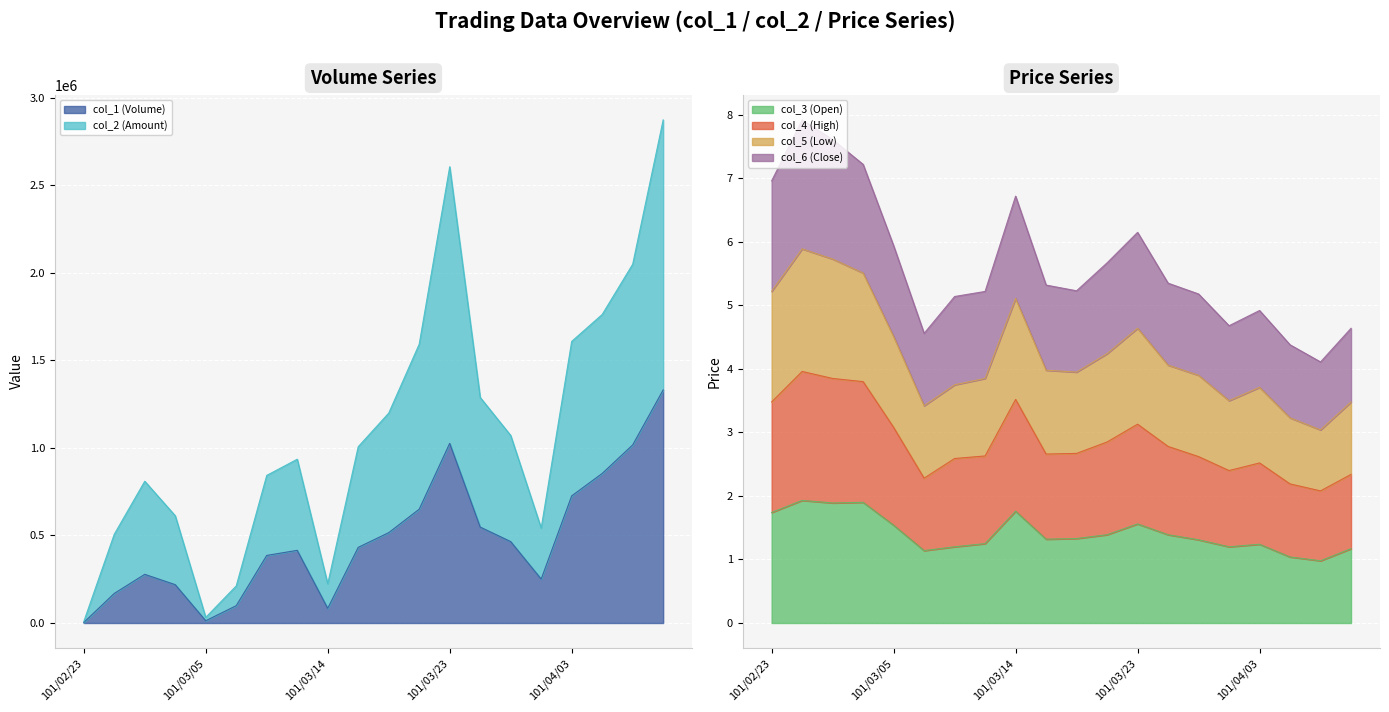

What is the highest value of the col_3 (Open) series?

1.9